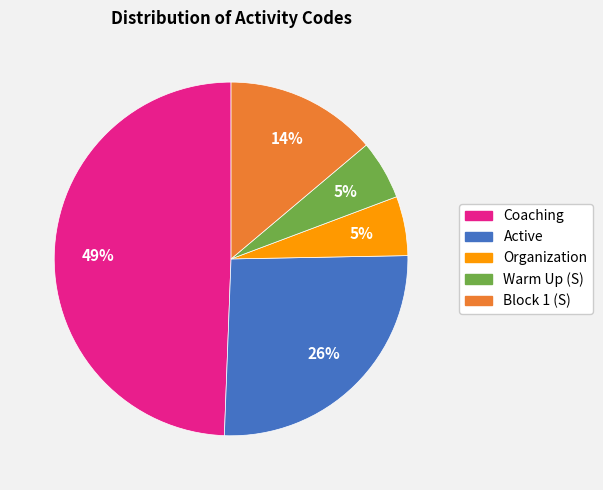

Approximately how many times larger is the value at Organization compared to Block 1 (S)?

0.4